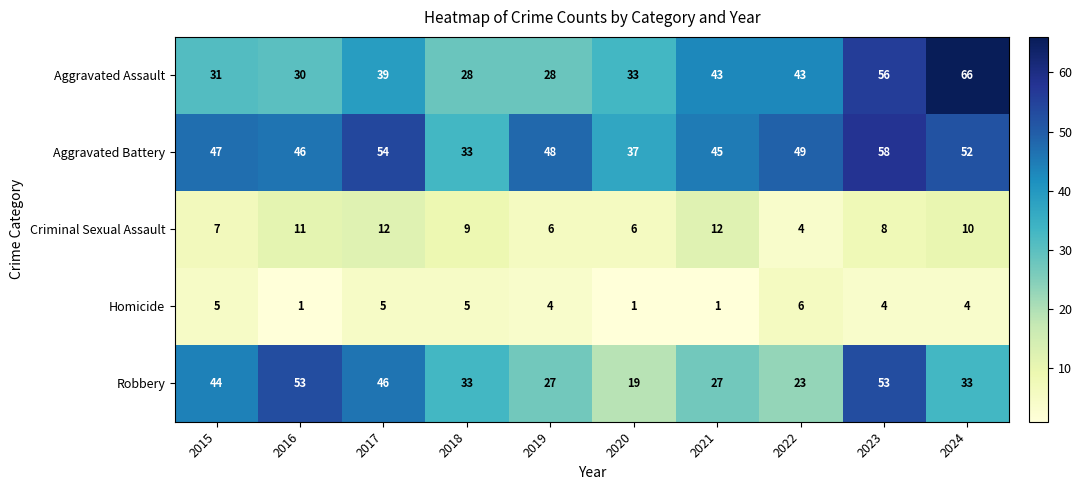

Which category has the lowest value in the Aggravated Battery series?

2018